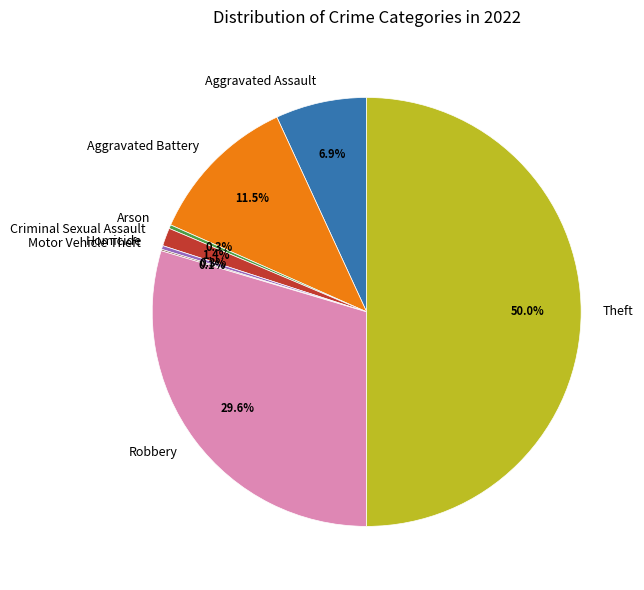

The Robbery slice represents 30% of the pie. True or false?

True